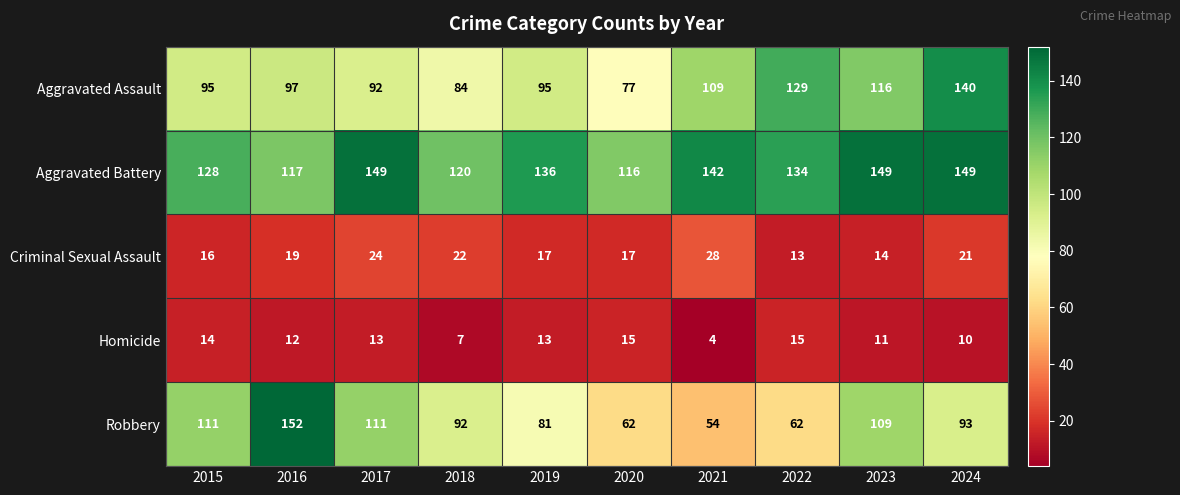

Which series changed the most between 2017 and 2019?

Robbery